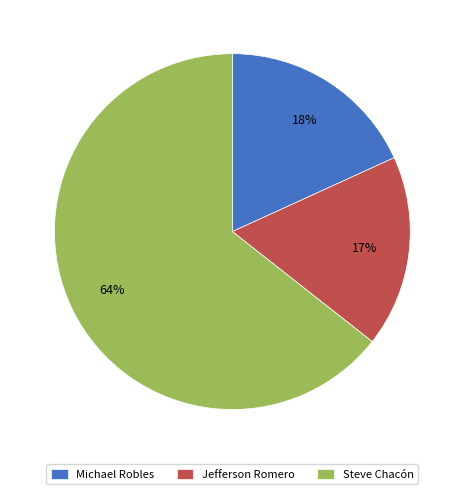

To the nearest percent, what percentage of the pie is Michael Robles?

18%